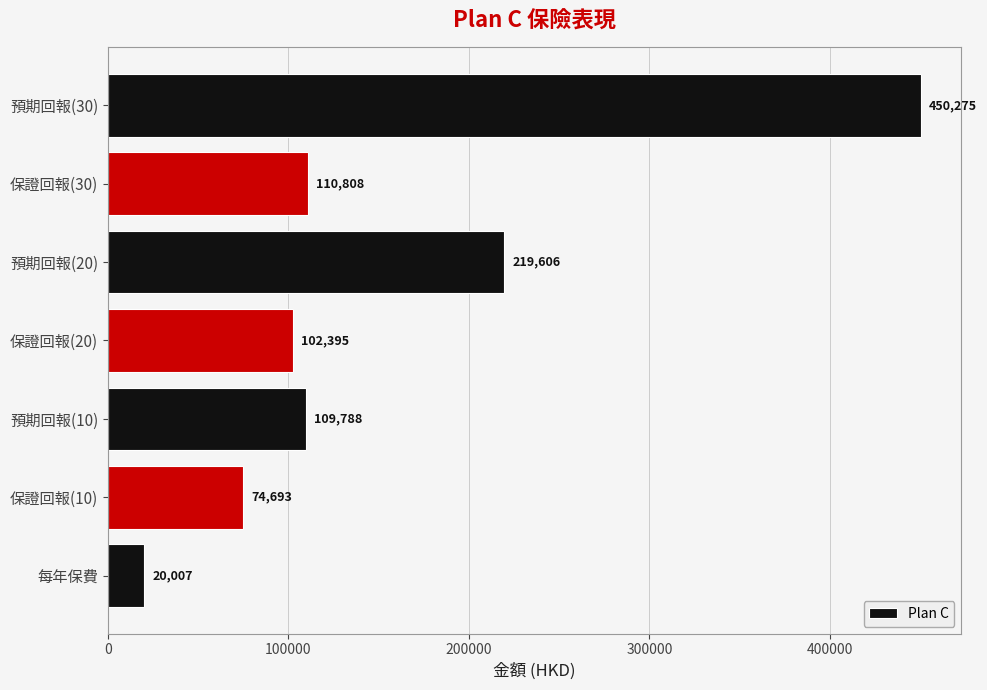

What is the approximate value at 保證回報(10)?

74693